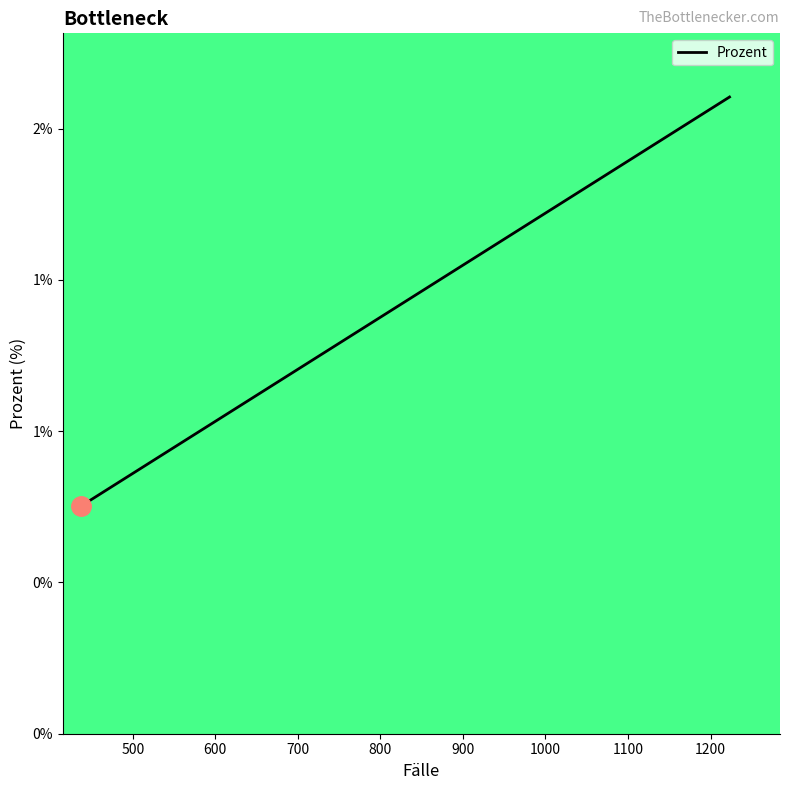

Is this an area chart (filled region under the line)?

No